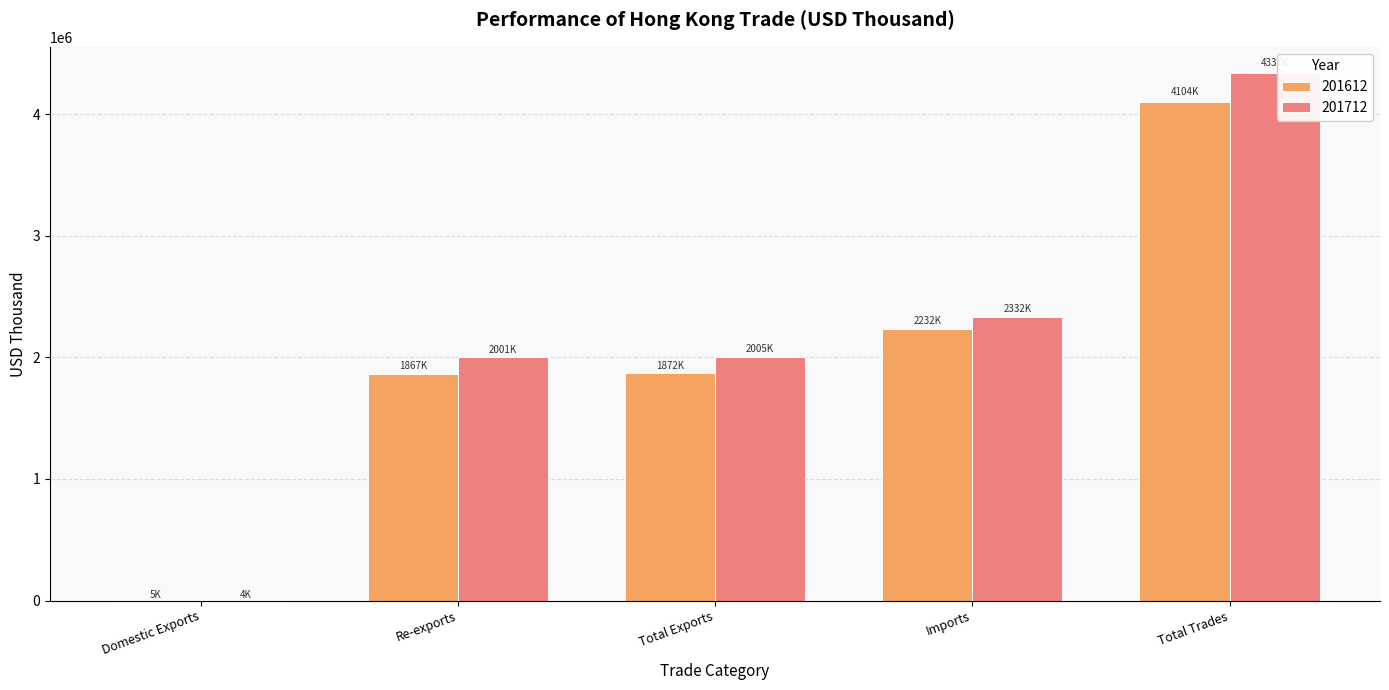

At which label does 201712 reach its peak?

Total Trades